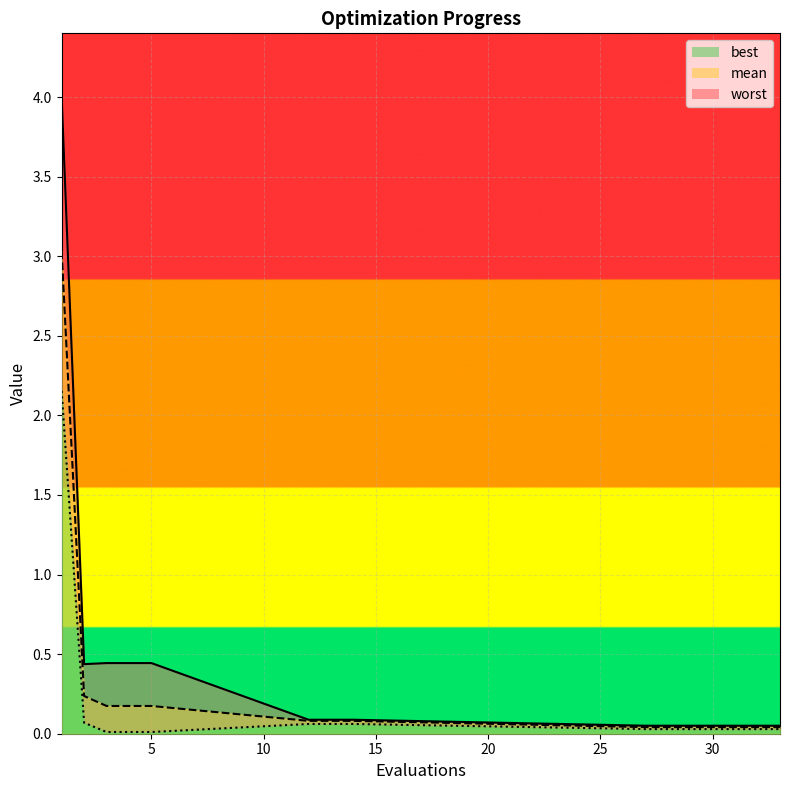

What is the maximum value shown in the chart?

4.0